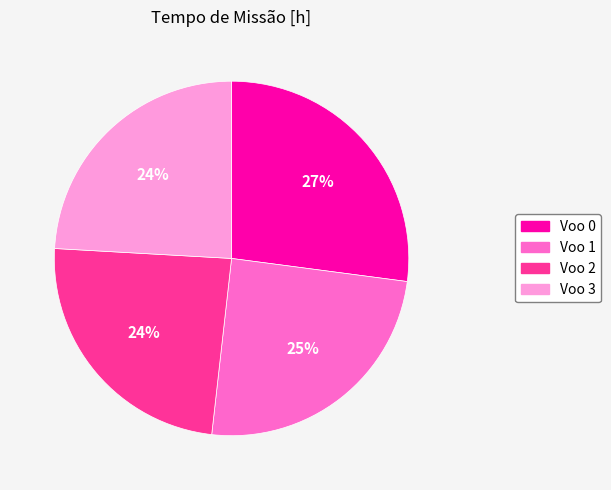

Count the number of slices in the pie.

4